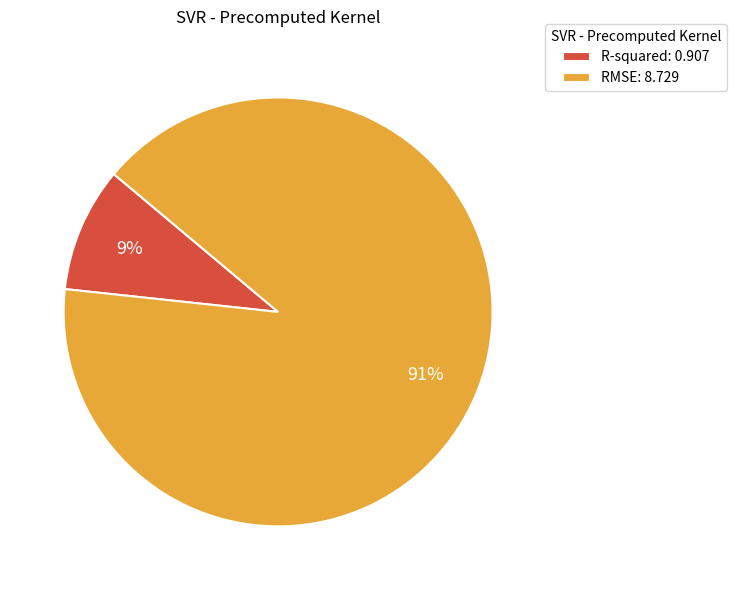

Is the sum of R-squared: 0.907 and RMSE: 8.729 greater than half?

Yes